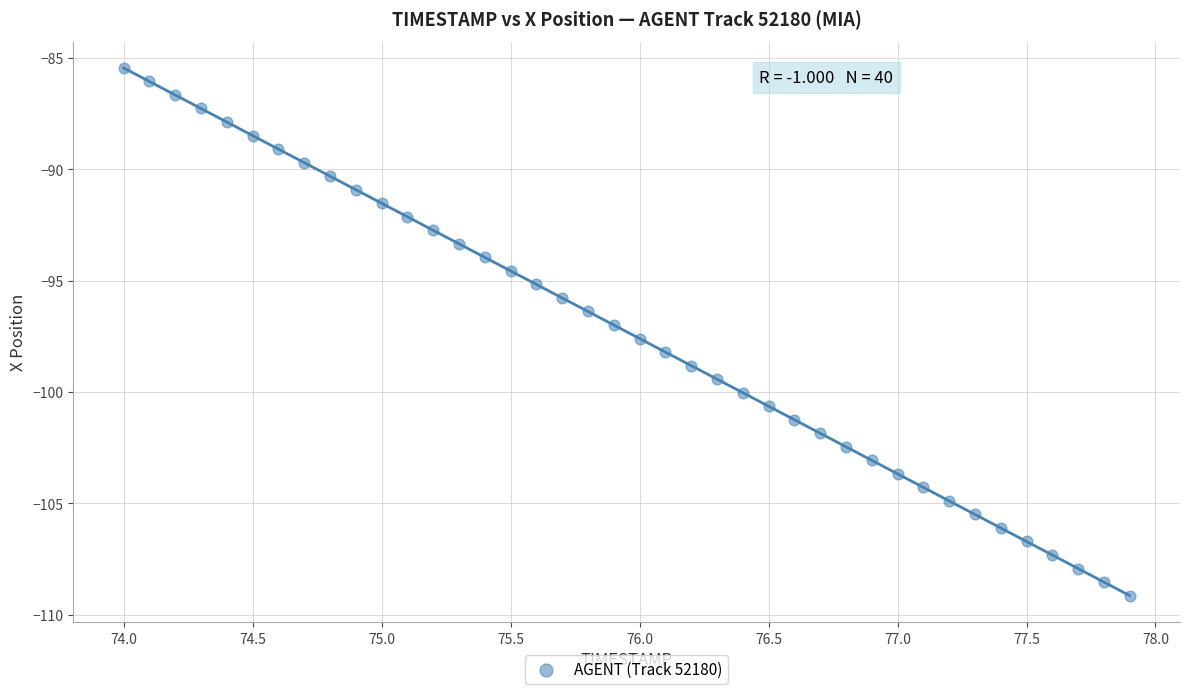

What is the range of X values (max minus min)?

3.9